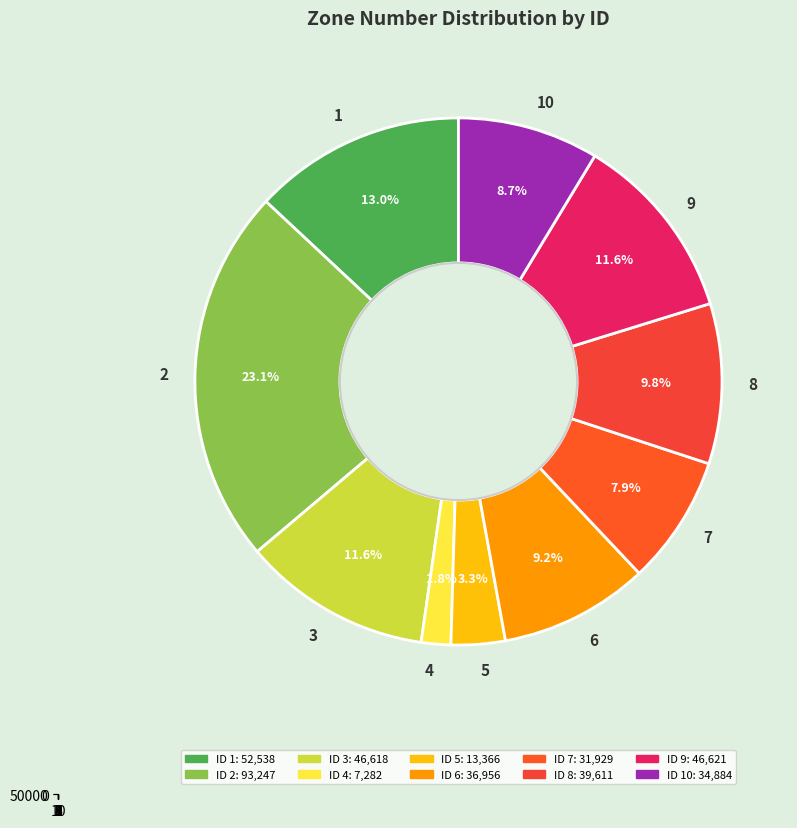

To the nearest percent, what percentage of the pie is 3?

12%